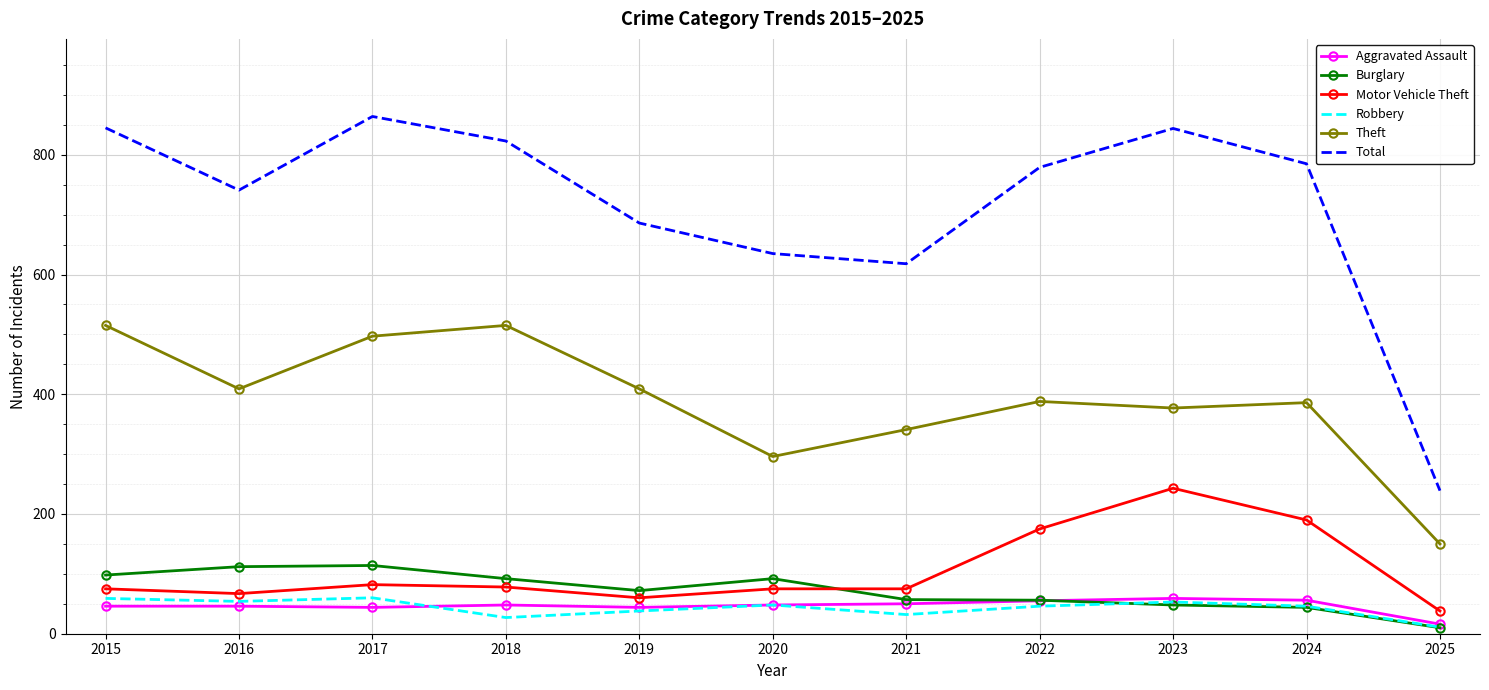

Between 2015 and 2020, which series saw the biggest shift?

Theft